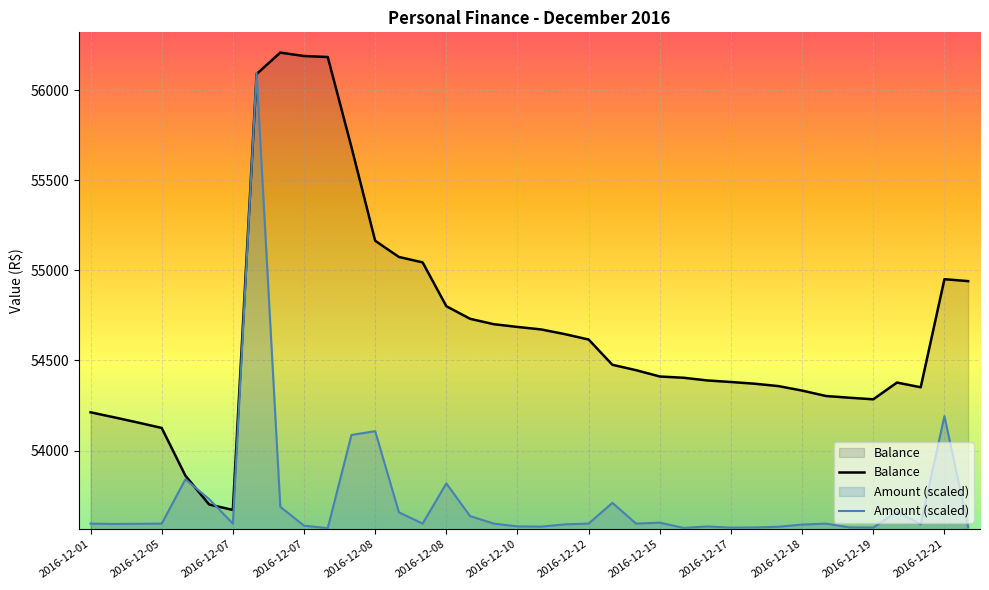

What are all the series names shown in the legend?

Balance, Amount (scaled)